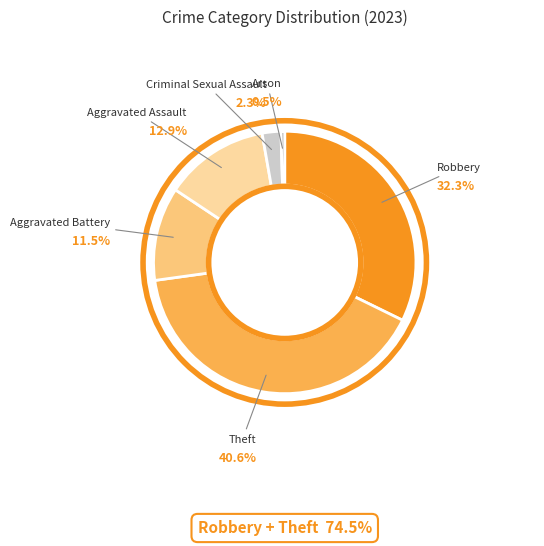

Does any single category account for the majority?

No